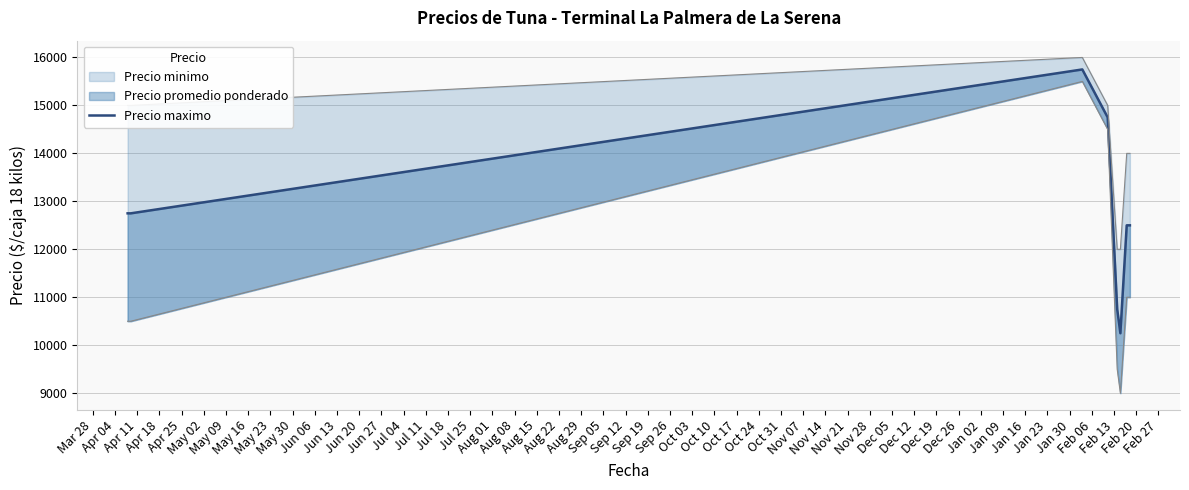

What is the sum of all values?

102000